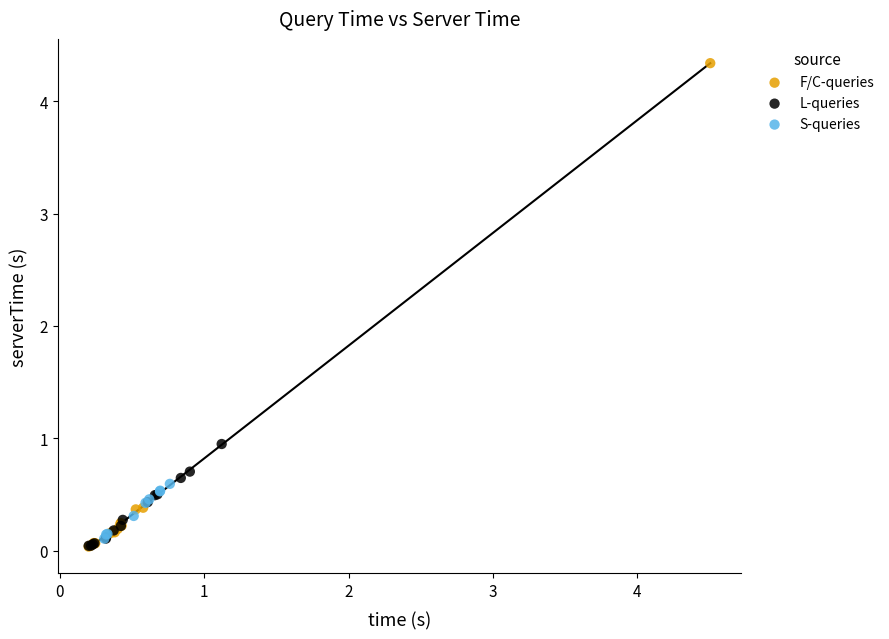

What are all the series names shown in the legend?

F/C-queries, L-queries, S-queries